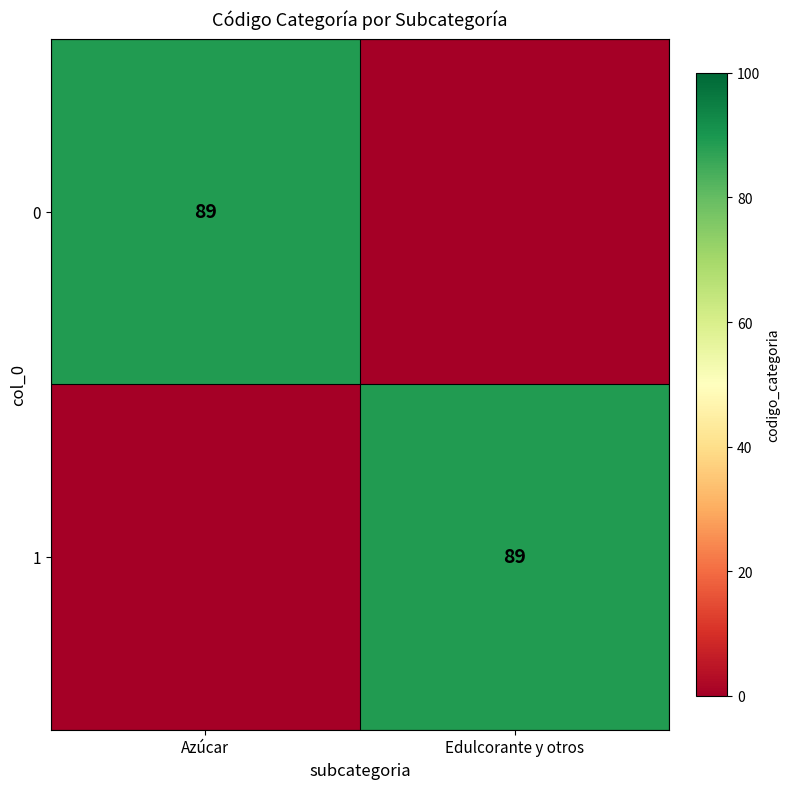

The value of 1 at Edulcorante y otros is 153. True or false?

False